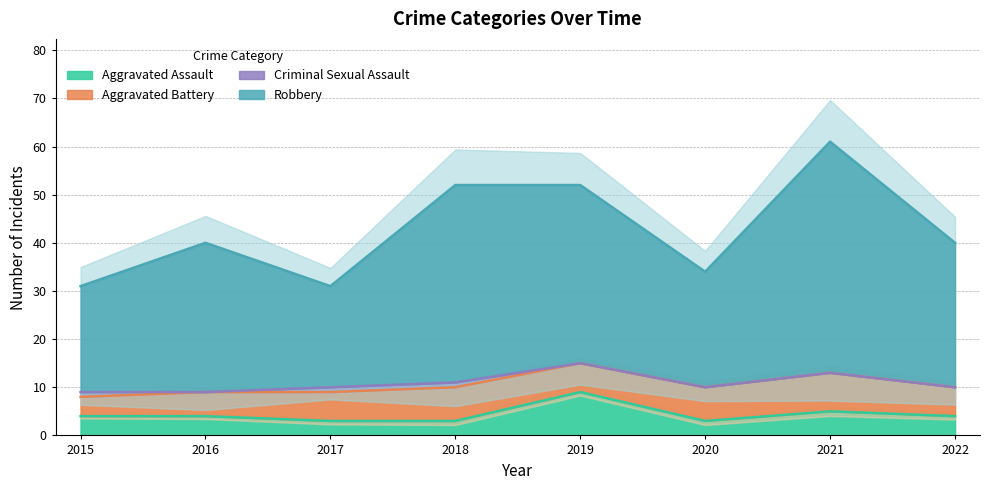

At which label does Aggravated Assault reach its peak?

2019